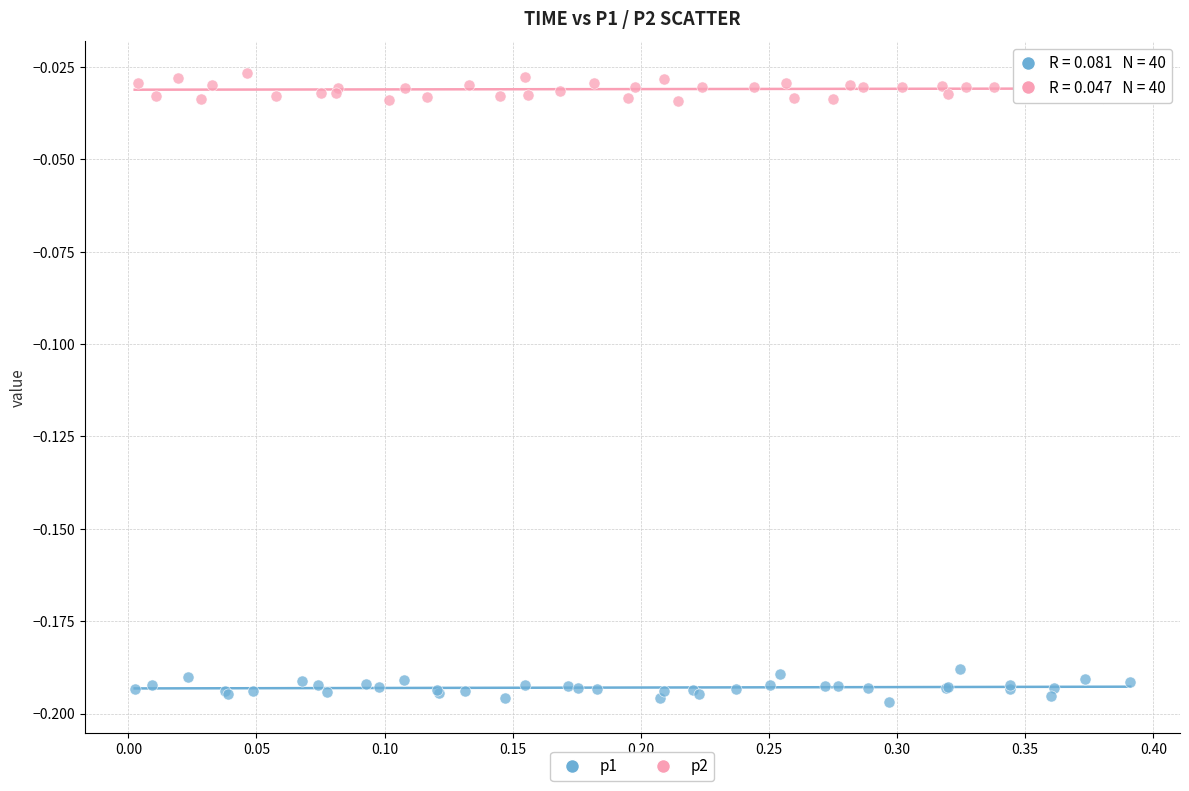

What are all the series names shown in the legend?

p1, p2